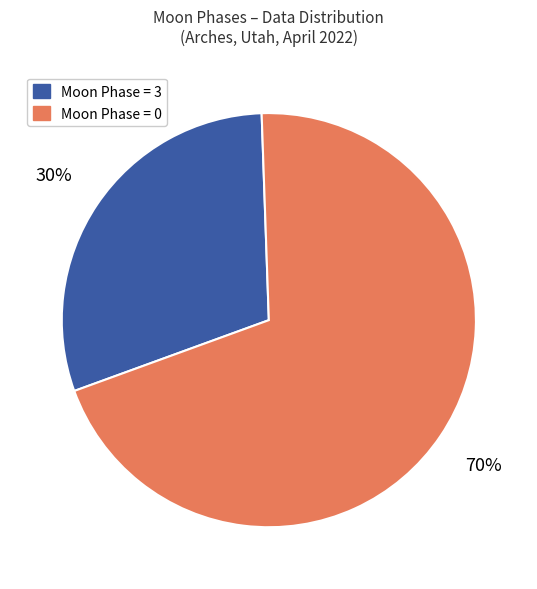

Is there any slice that represents more than half of the pie?

Yes